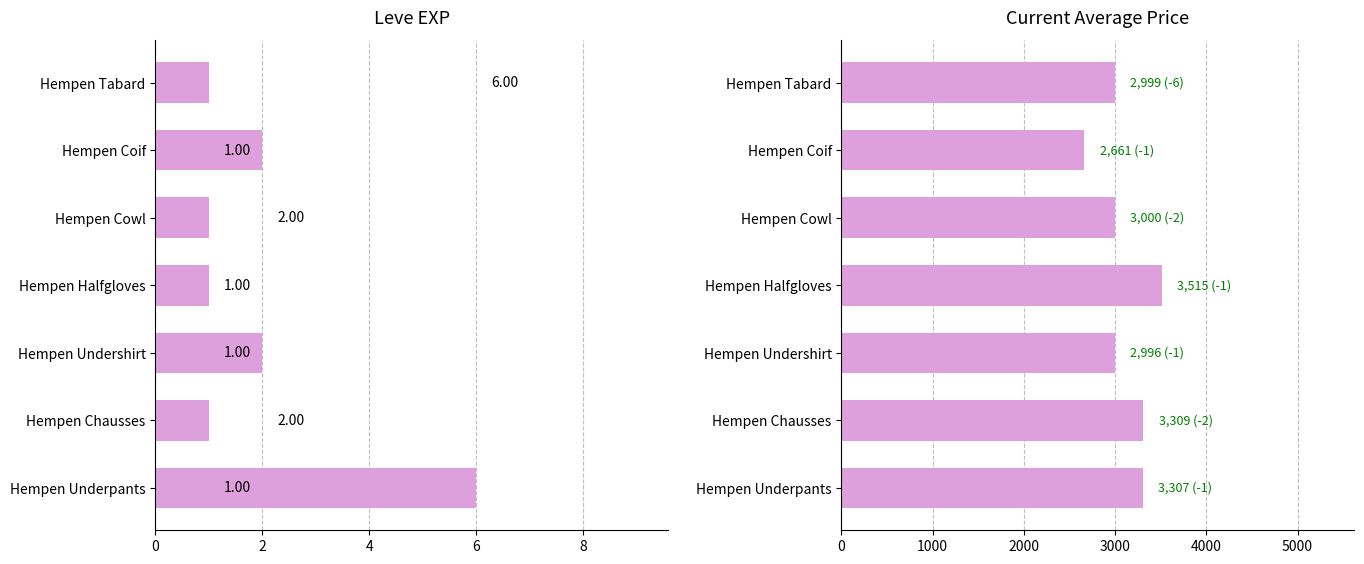

Which series has the largest range (max minus min)?

currentAveragePrice